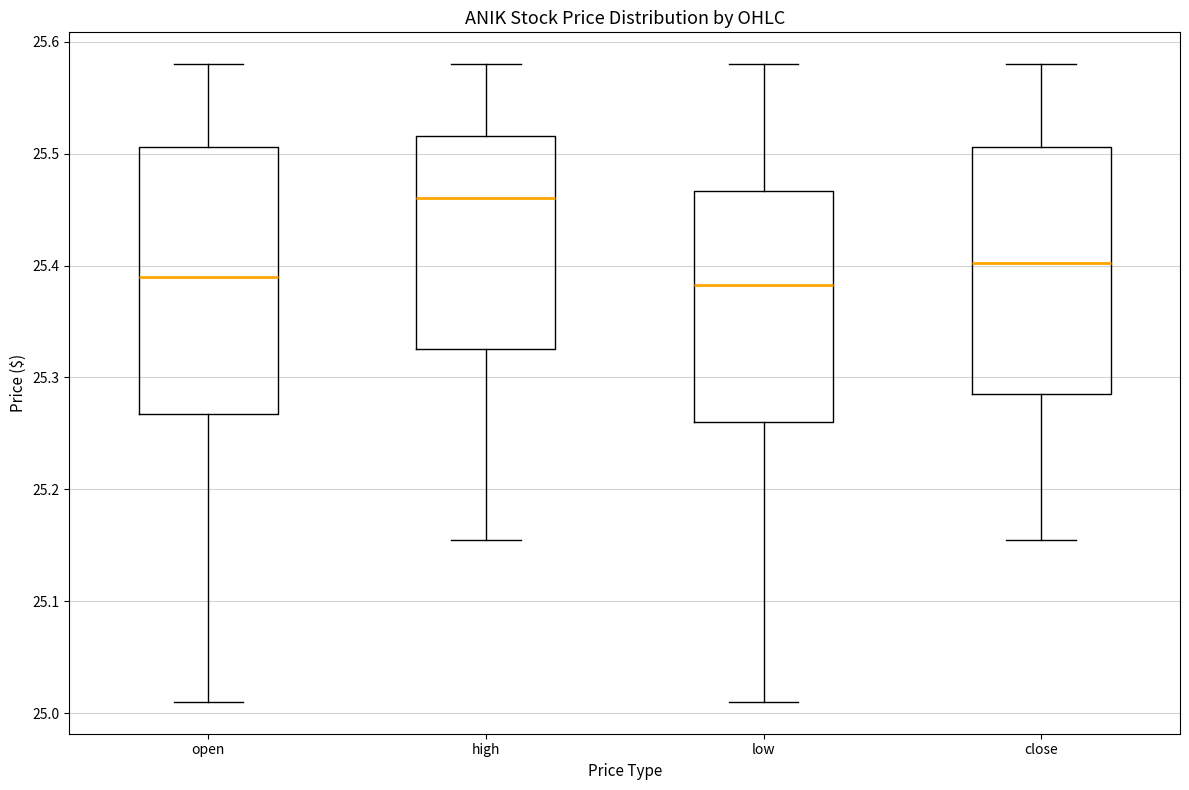

Where does the median line of the box for low sit on the y-axis? The values are not printed on the chart, so give them approximately, as read against the axis.

25.38